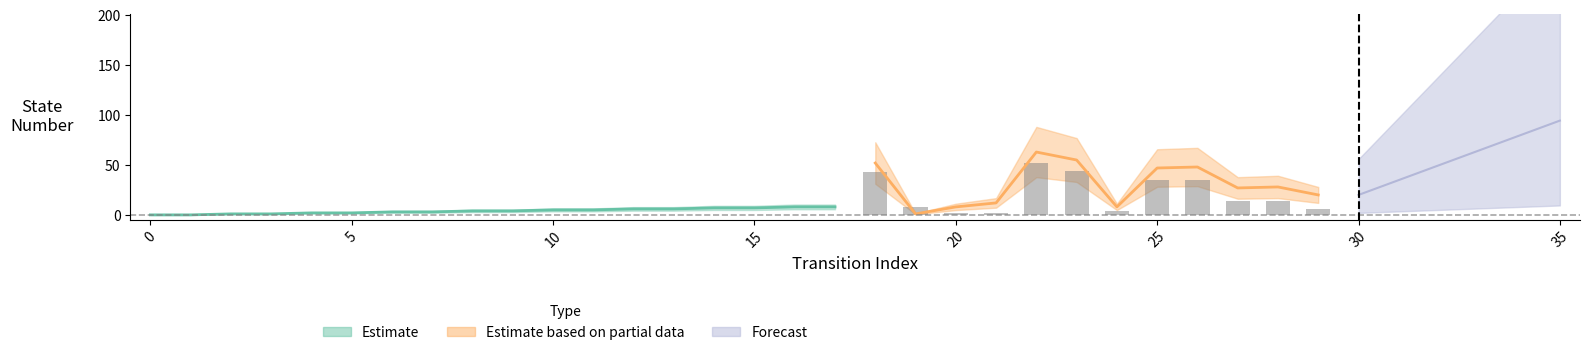

What is the value of the source_state bar at the 11th from the left?

5